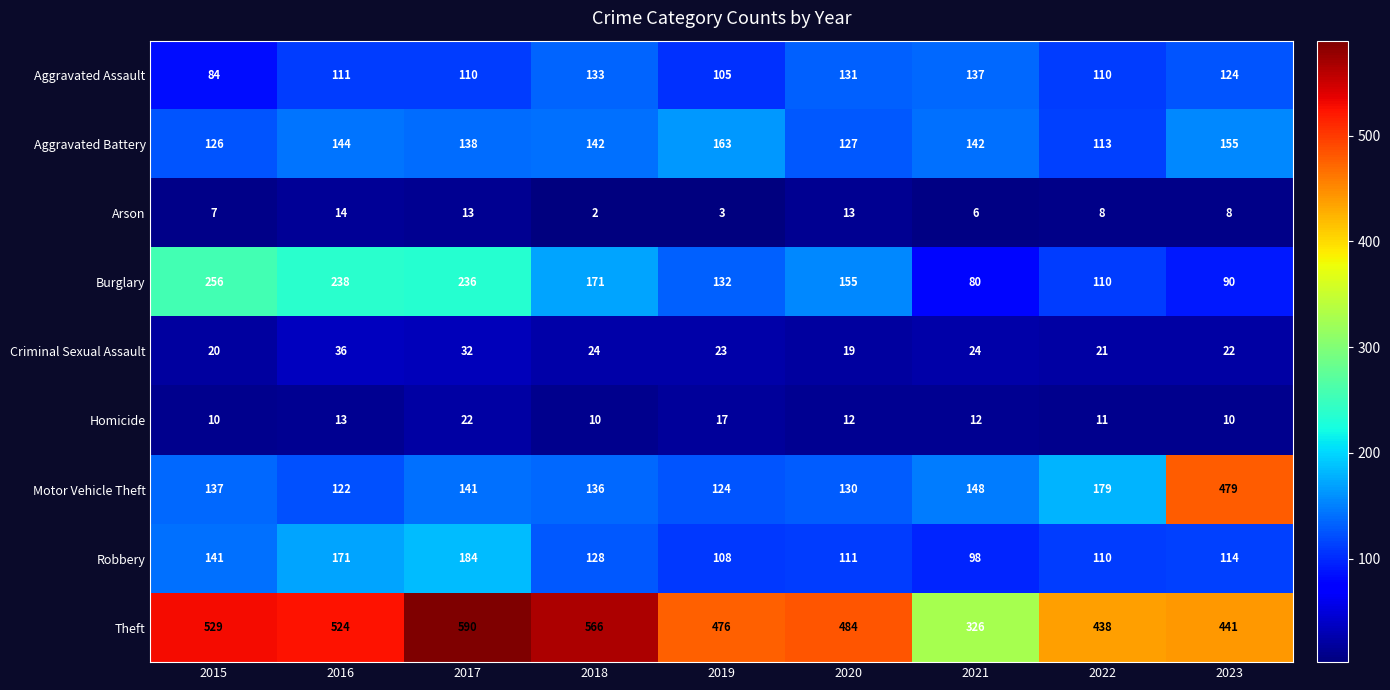

Where does the Robbery series first go above 114?

2015